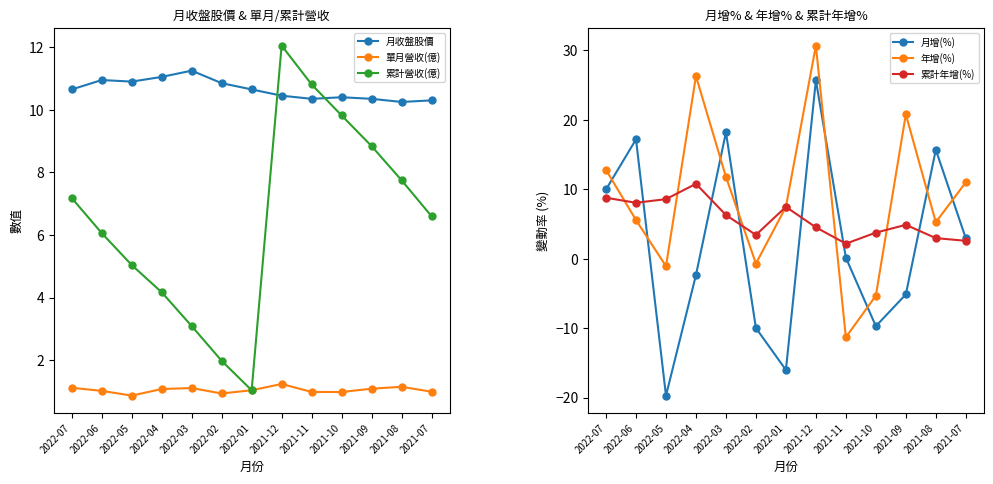

The 累計年增(%) series shows 13.9 at 2022-06. True or false?

False